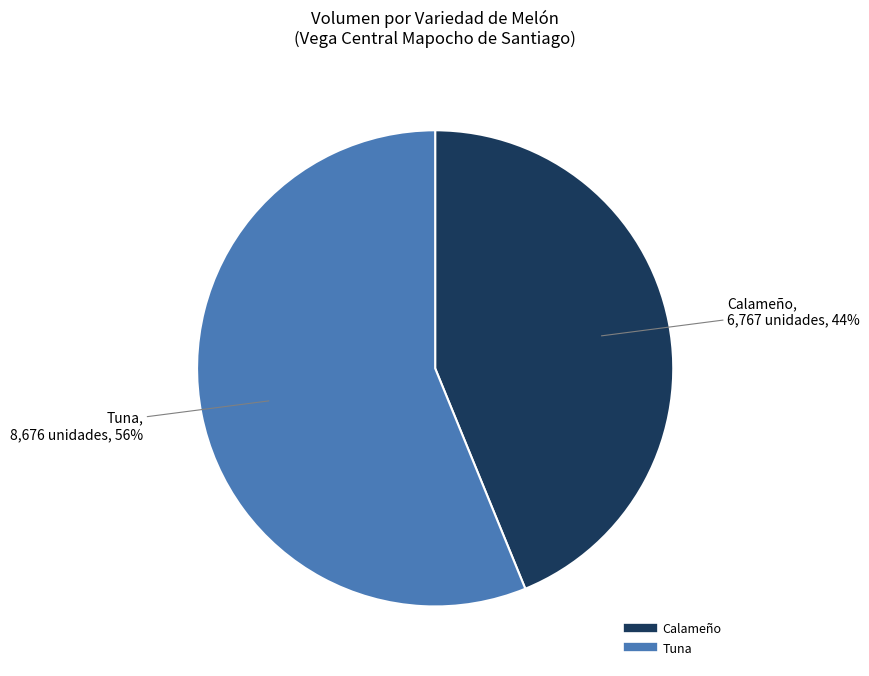

To the nearest percent, what is the combined percentage of Calameño and Tuna?

100%